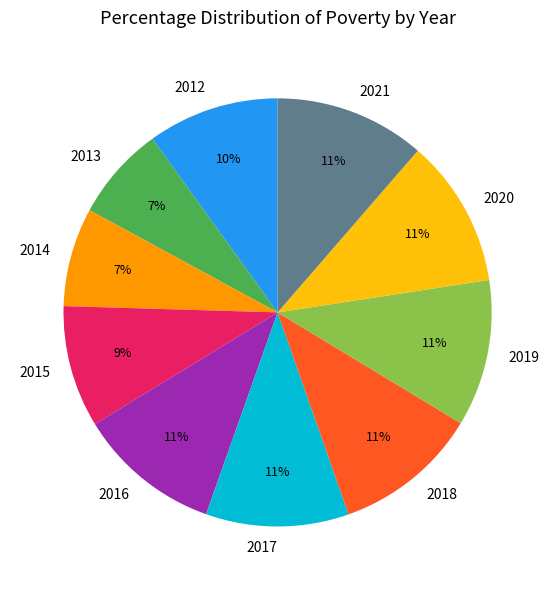

What percentage is the 2017 slice, to the nearest percent?

11%